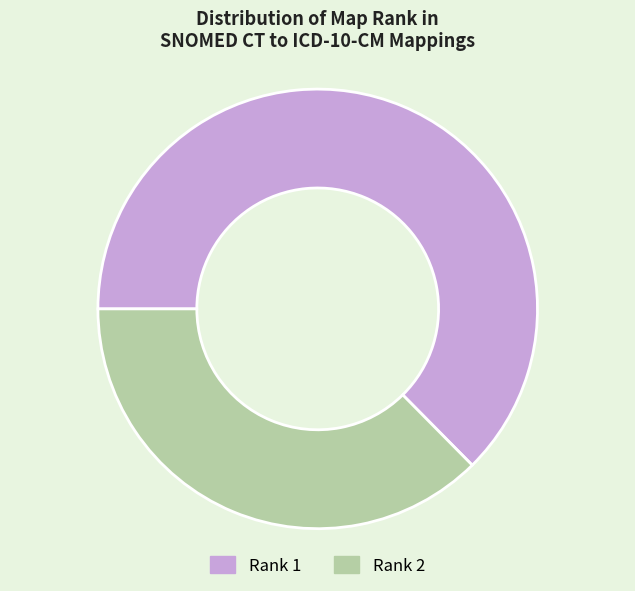

Which slice is the smallest?

Rank 2